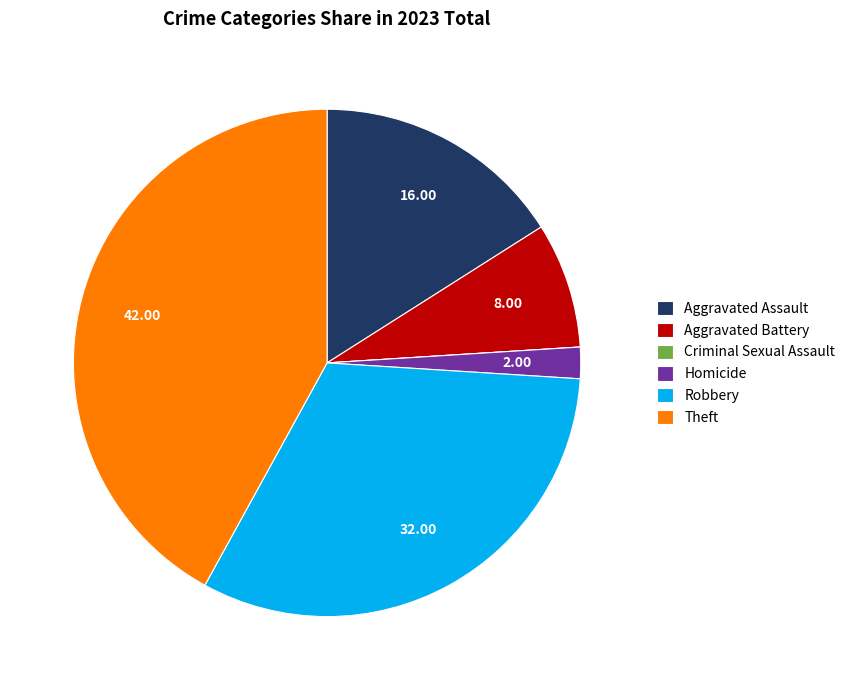

Do Homicide and Robbery together represent more than half of the pie?

No